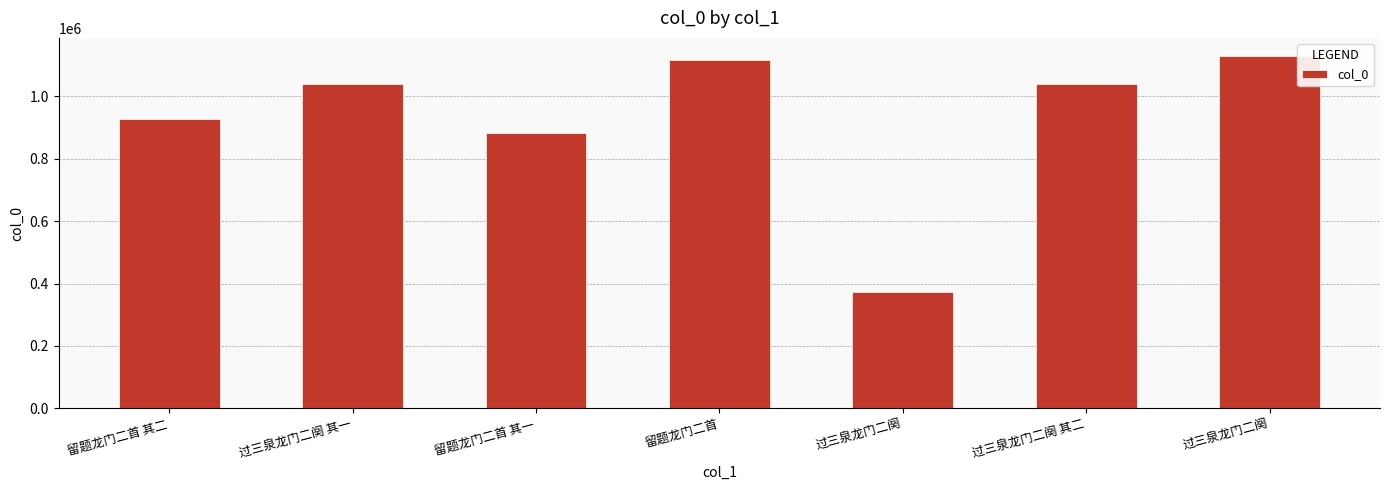

What is the change in value from 留题龙门二首 to 过三泉龙门二阕?

-744915